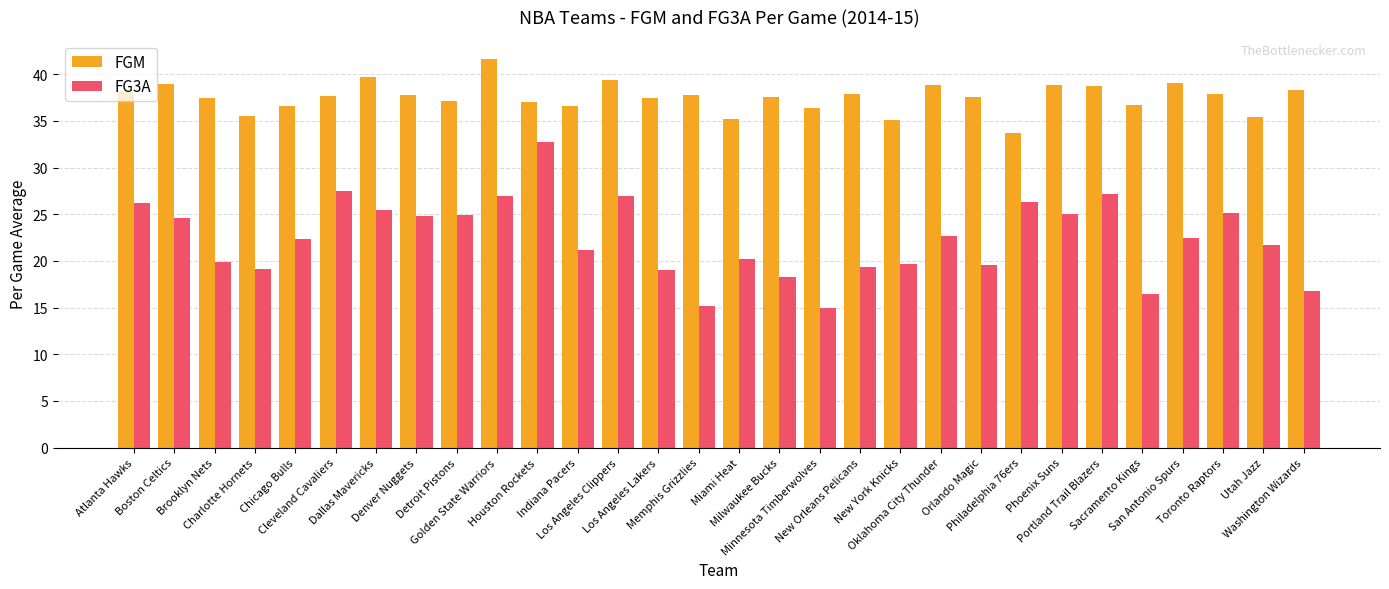

What is the value of the FG3A bar at the 22nd from the left?

19.6